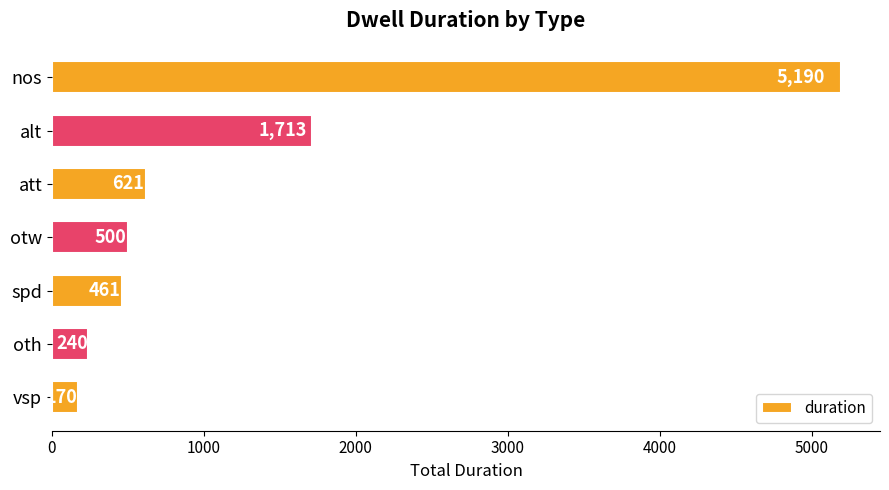

At which label is the value closest to 2680?

alt